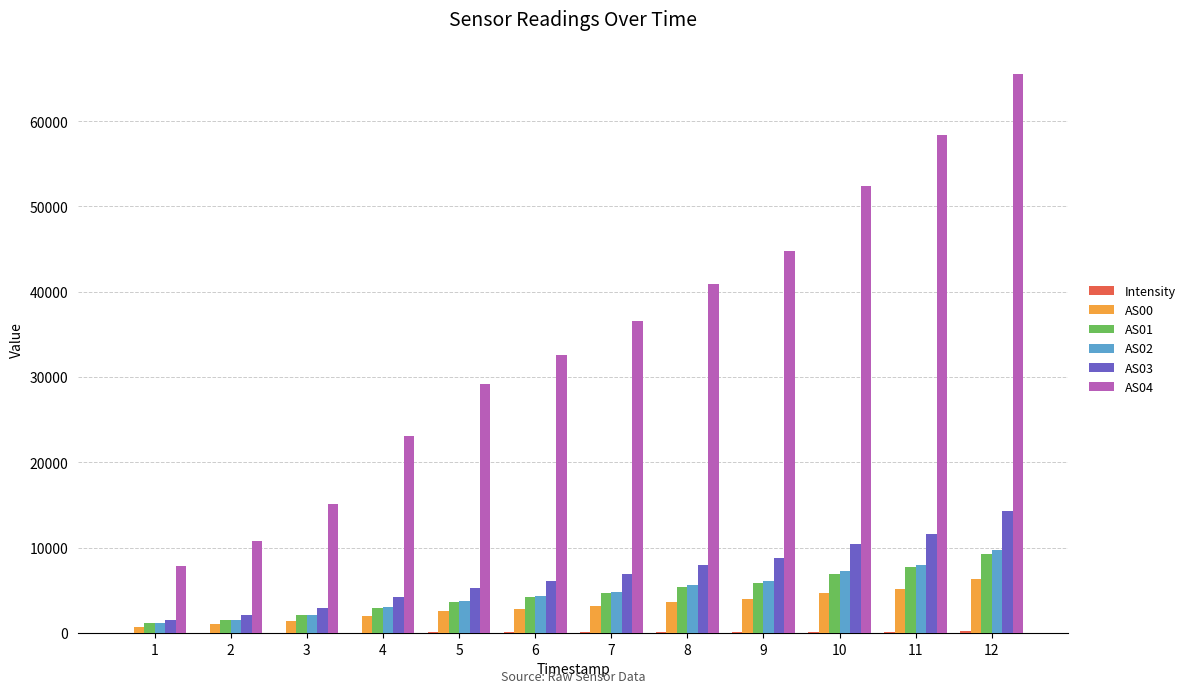

What is the greatest value displayed?

65535.0